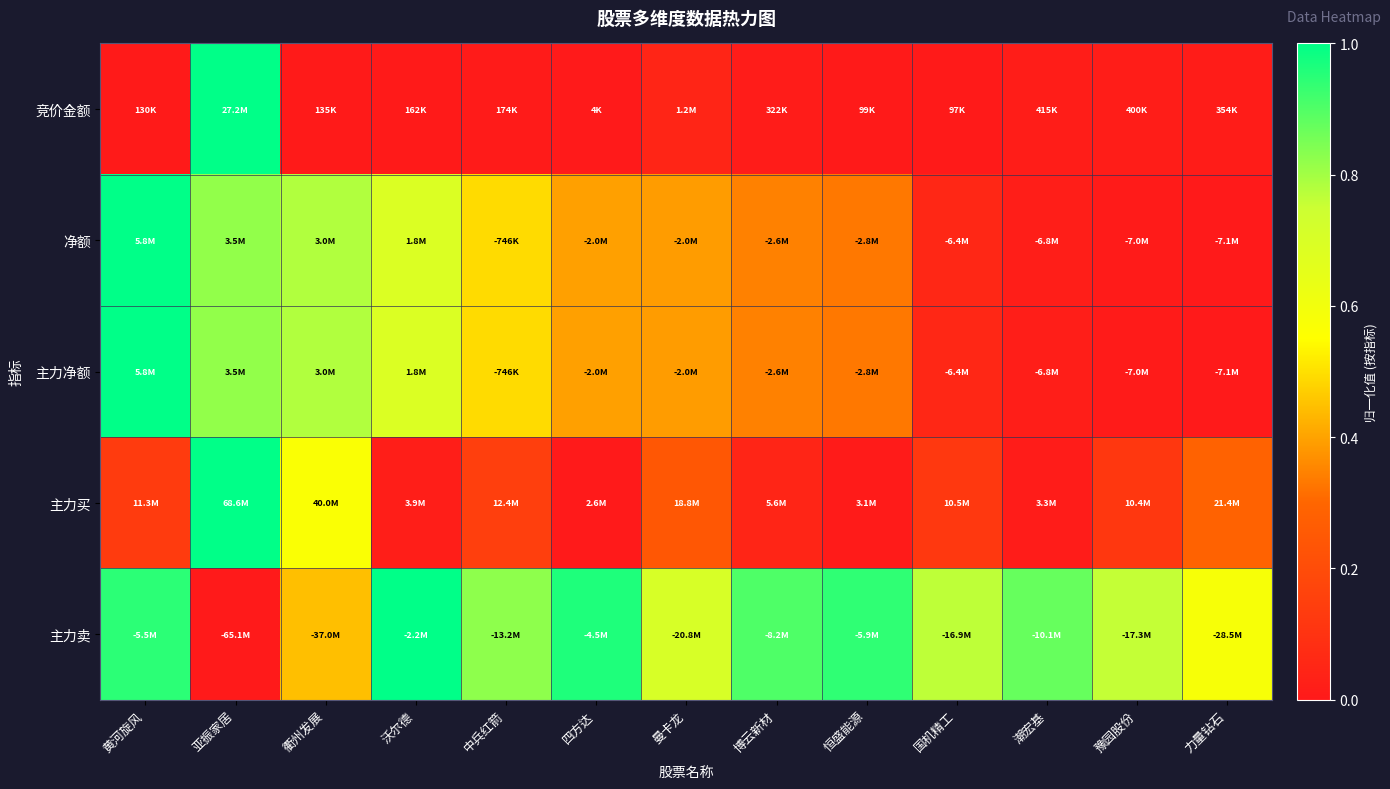

Reading left to right, transcribe all the data shown in this chart.

竞价金额: 黄河旋风=0.0	亚振家居=1.0	衢州发展=0.0	沃尔德=0.0	中兵红箭=0.0	四方达=0.0	曼卡龙=0.0	博云新材=0.0	恒盛能源=0.0	国机精工=0.0	潮宏基=0.0	豫园股份=0.0	力量钻石=0.0
净额: 黄河旋风=1.0	亚振家居=0.8	衢州发展=0.8	沃尔德=0.7	中兵红箭=0.5	四方达=0.4	曼卡龙=0.4	博云新材=0.3	恒盛能源=0.3	国机精工=0.1	潮宏基=0.0	豫园股份=0.0	力量钻石=0.0
主力净额: 黄河旋风=1.0	亚振家居=0.8	衢州发展=0.8	沃尔德=0.7	中兵红箭=0.5	四方达=0.4	曼卡龙=0.4	博云新材=0.3	恒盛能源=0.3	国机精工=0.1	潮宏基=0.0	豫园股份=0.0	力量钻石=0.0
主力买: 黄河旋风=0.1	亚振家居=1.0	衢州发展=0.6	沃尔德=0.0	中兵红箭=0.1	四方达=0.0	曼卡龙=0.2	博云新材=0.0	恒盛能源=0.0	国机精工=0.1	潮宏基=0.0	豫园股份=0.1	力量钻石=0.3
主力卖: 黄河旋风=0.9	亚振家居=0.0	衢州发展=0.4	沃尔德=1.0	中兵红箭=0.8	四方达=1.0	曼卡龙=0.7	博云新材=0.9	恒盛能源=0.9	国机精工=0.8	潮宏基=0.9	豫园股份=0.8	力量钻石=0.6